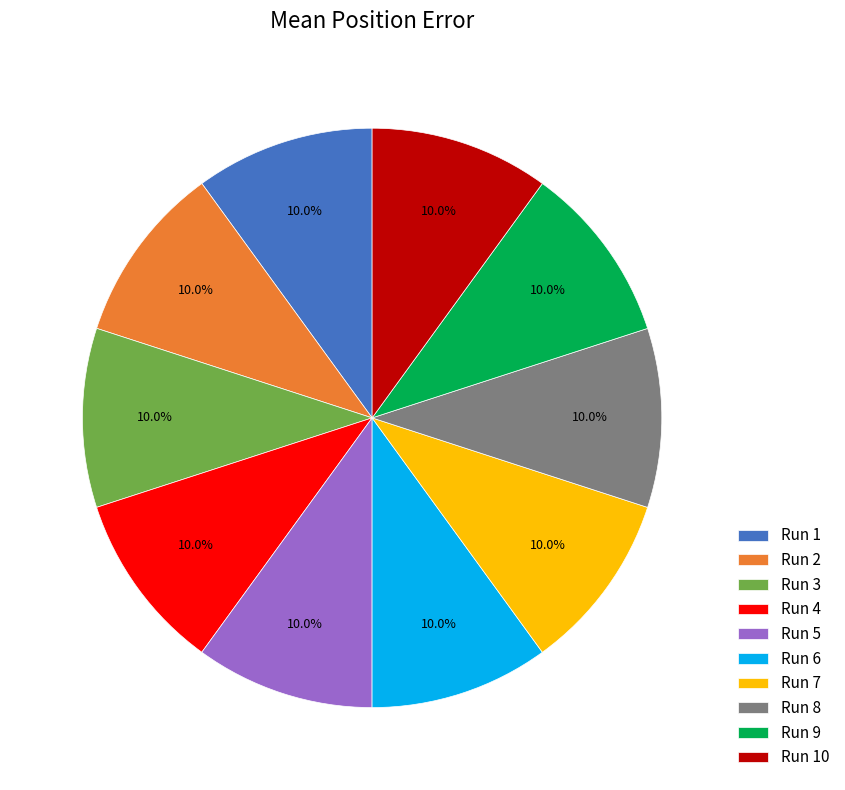

Is it true that Run 4 is 10% of the pie?

True